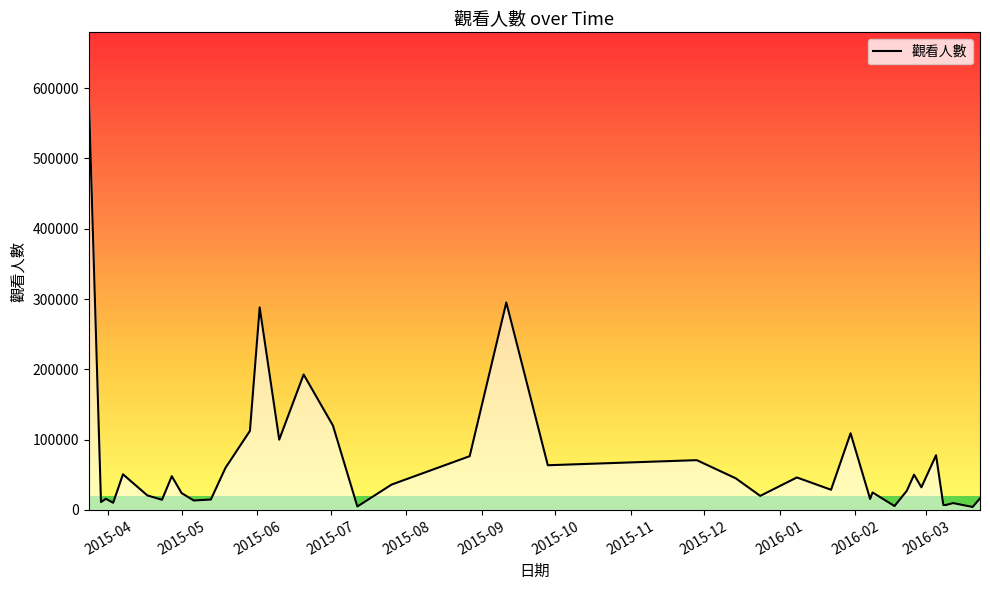

What is the greatest value displayed?

590751